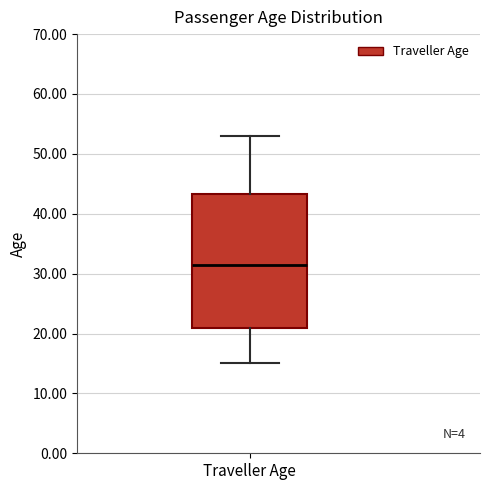

Where is the lower edge of the box for Traveller Age on the y-axis? The values are not printed on the chart, so give them approximately, as read against the axis.

21